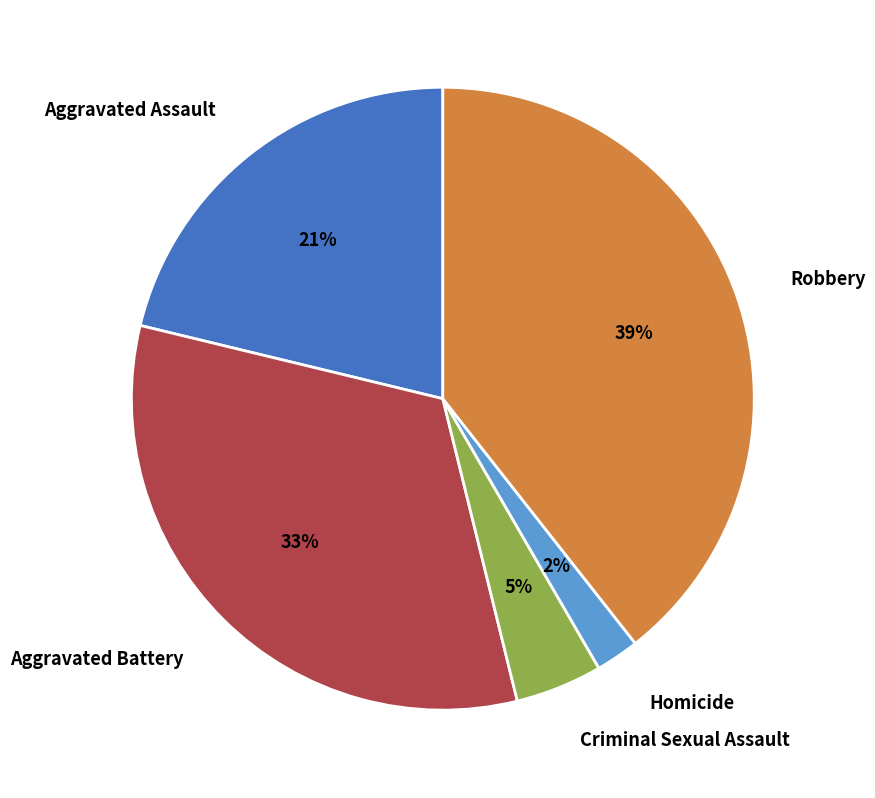

To the nearest percent, what is the difference between the largest and smallest slice percentages?

37%